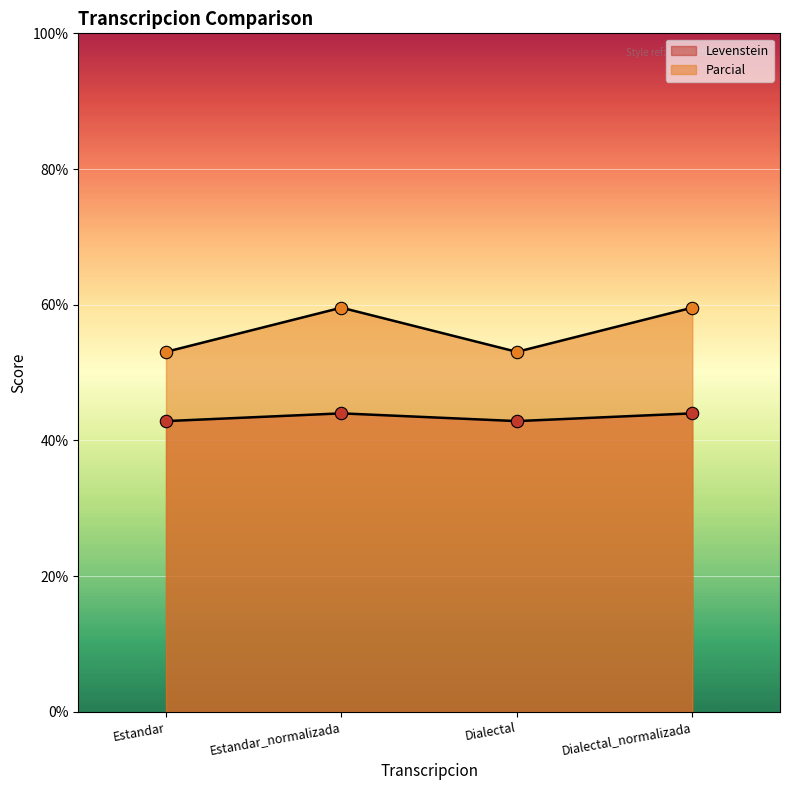

Which series reaches the minimum Y coordinate?

Levenstein